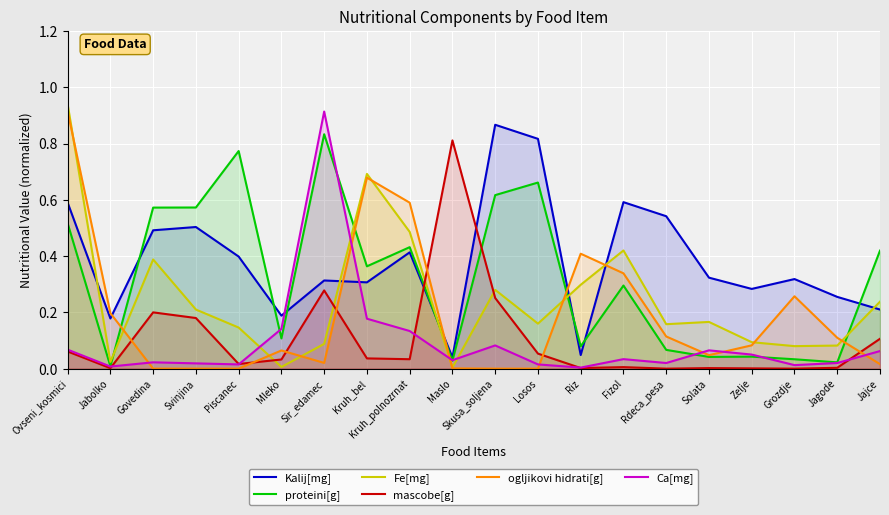

True or false: proteini[g] and ogljikovi hidrati[g] cross at least once.

True